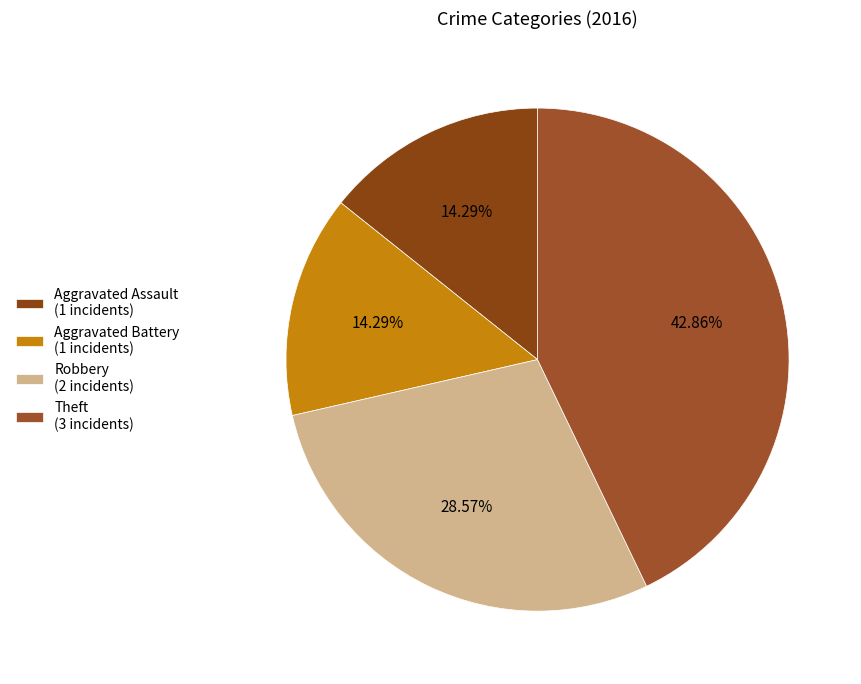

Is Aggravated Battery the majority of the pie?

No